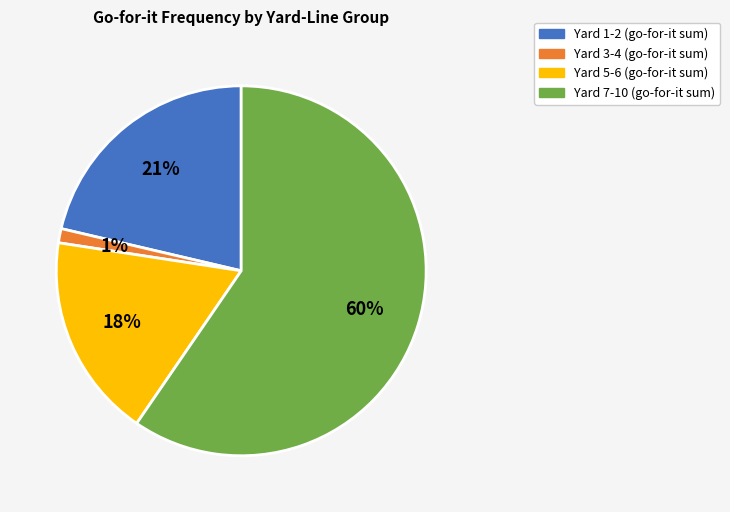

Is there any slice that represents more than half of the pie?

Yes